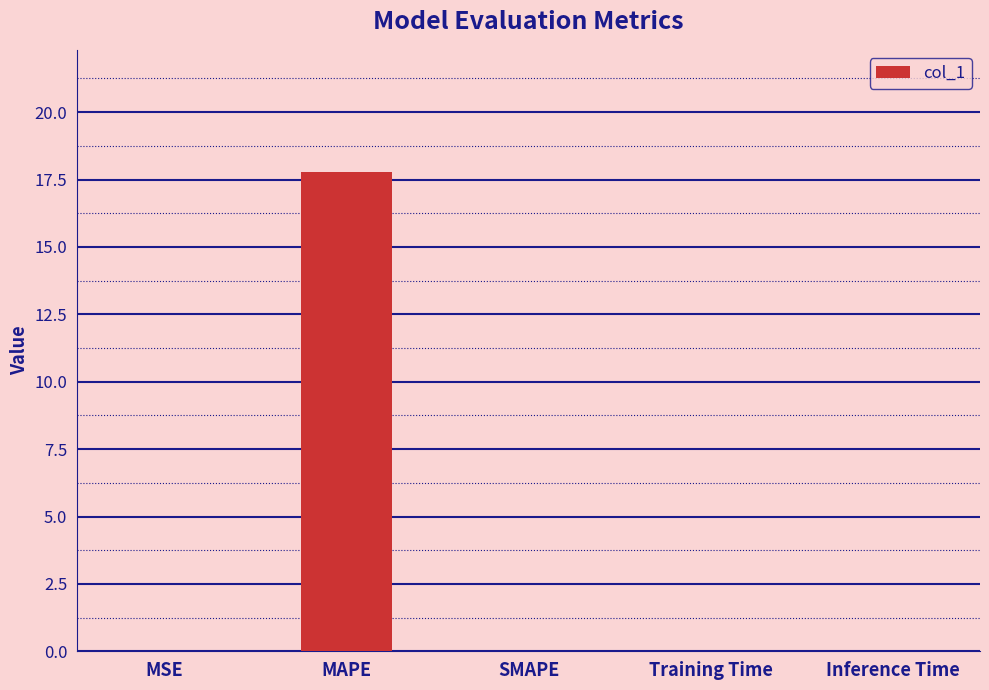

What is the change in value from MSE to MAPE?

+17.8